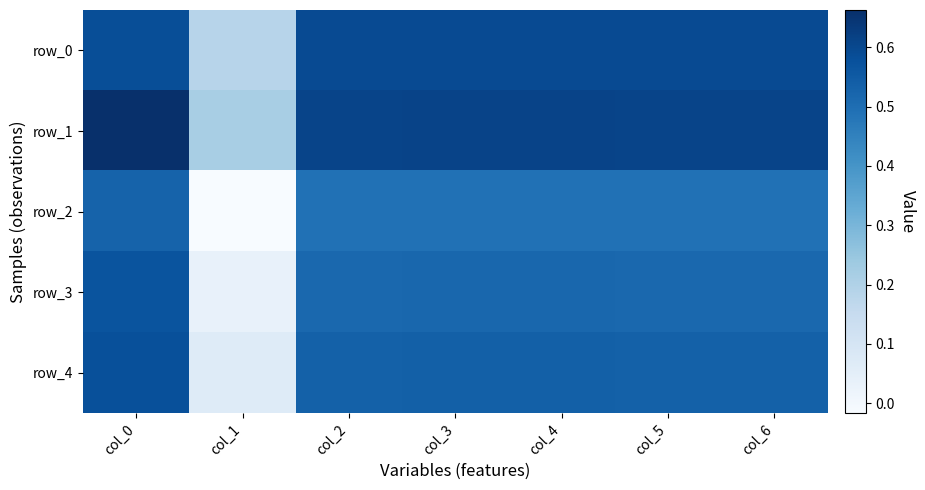

At which label does row_2 first exceed 0?

col_0